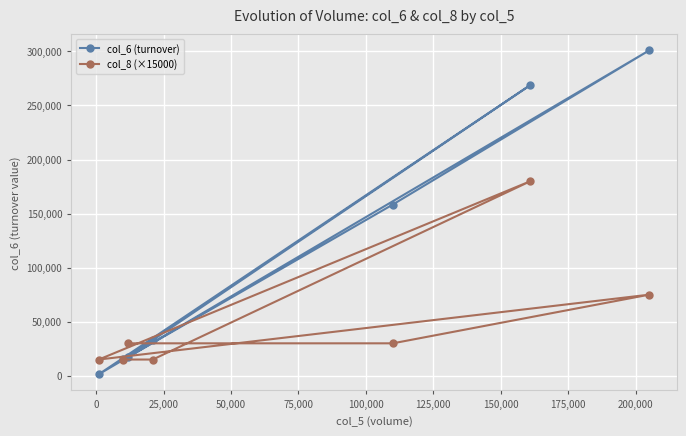

List the series in order of their overall mean, lowest first.

col_8 (×15000), col_6 (turnover)